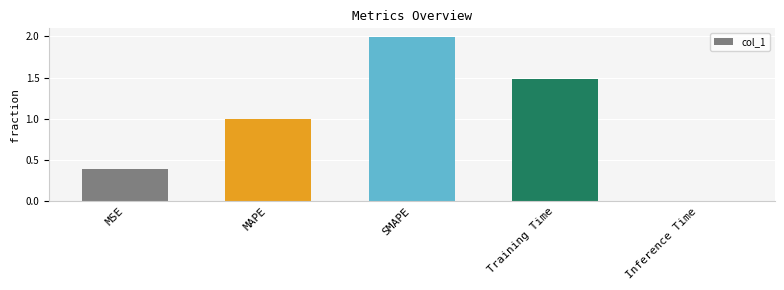

What is the sum of all values?

4.9